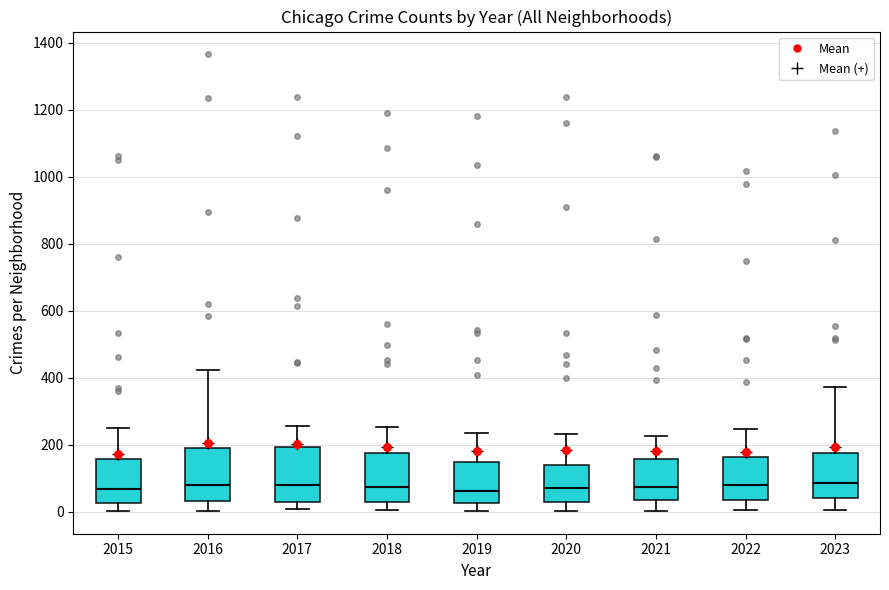

Where is the lower edge of the box at x = 2023 on the y-axis? The values are not printed on the chart, so give them approximately, as read against the axis.

40